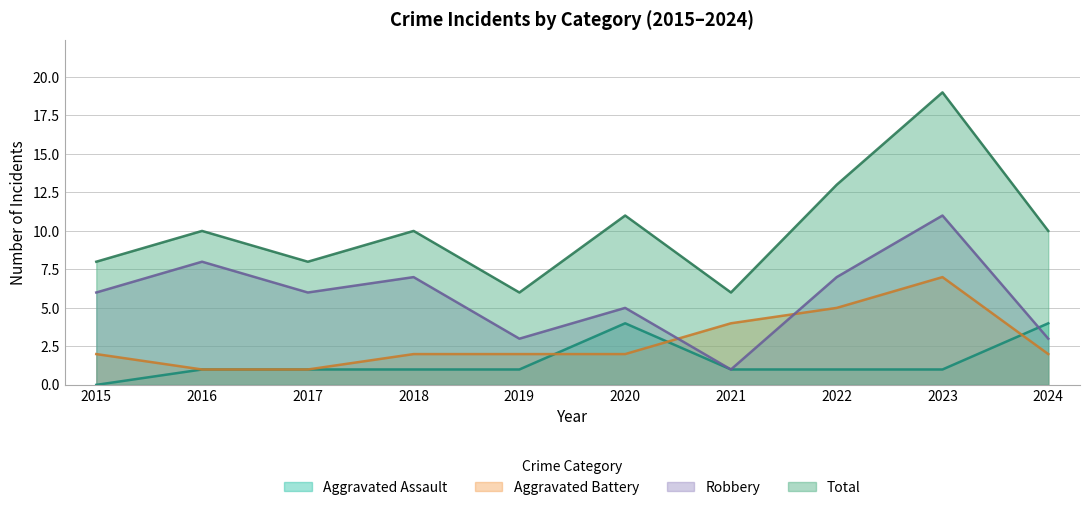

Rank the series at 2018 from highest to lowest value.

Total, Robbery, Aggravated Battery, Aggravated Assault